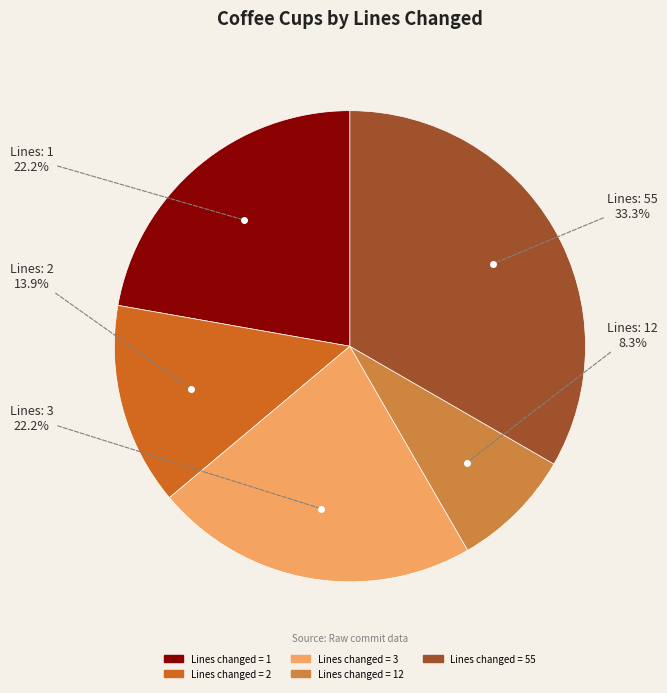

How many slices are in this pie chart?

5